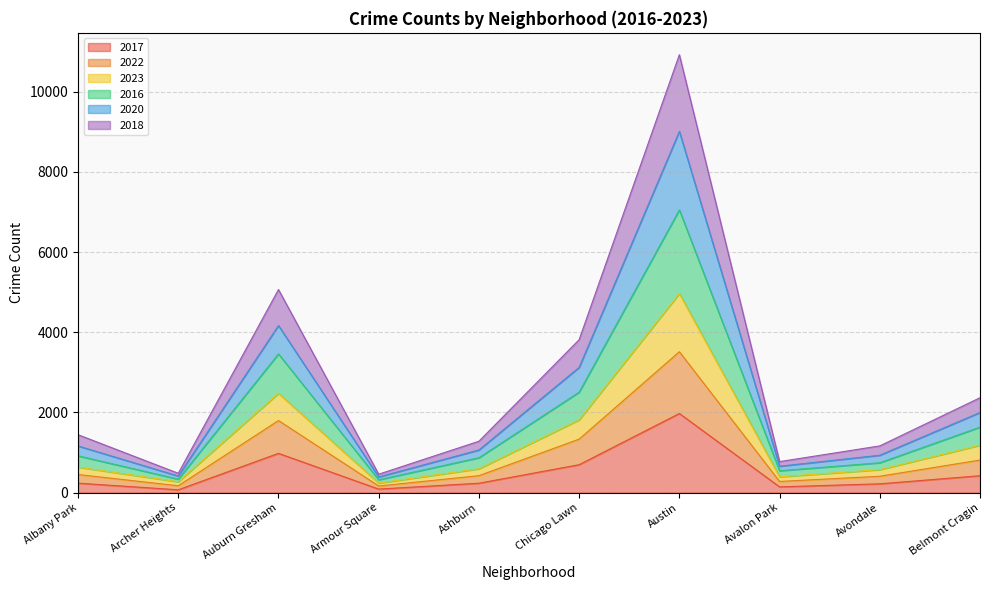

Is the value of 2022 at Avalon Park greater than the value of 2016 at Chicago Lawn?

No